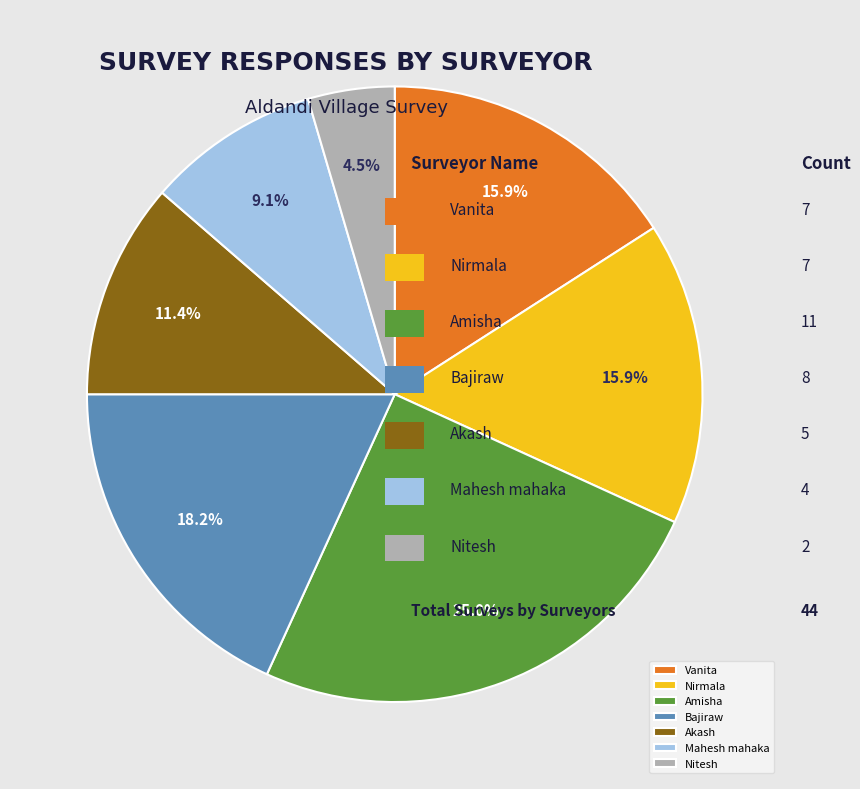

Which slice is the smallest?

Nitesh